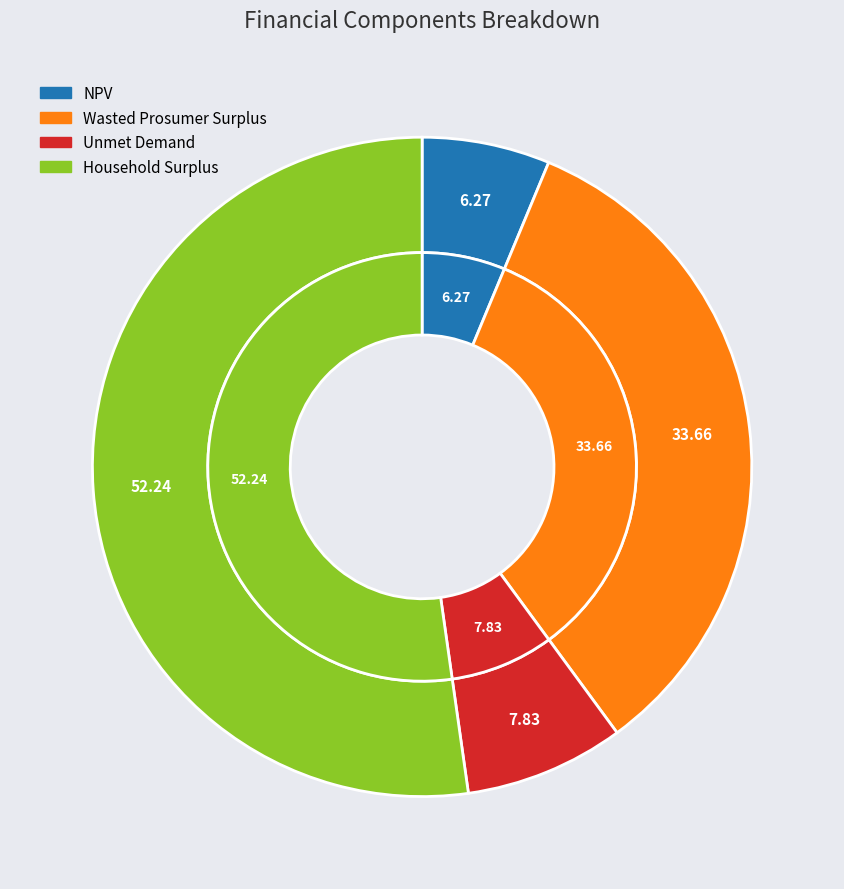

Is it true that NPV is 13% of the pie?

False